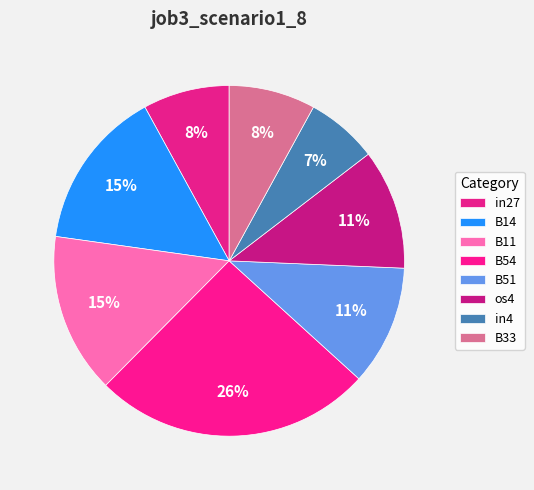

How many slices are in this pie chart?

8